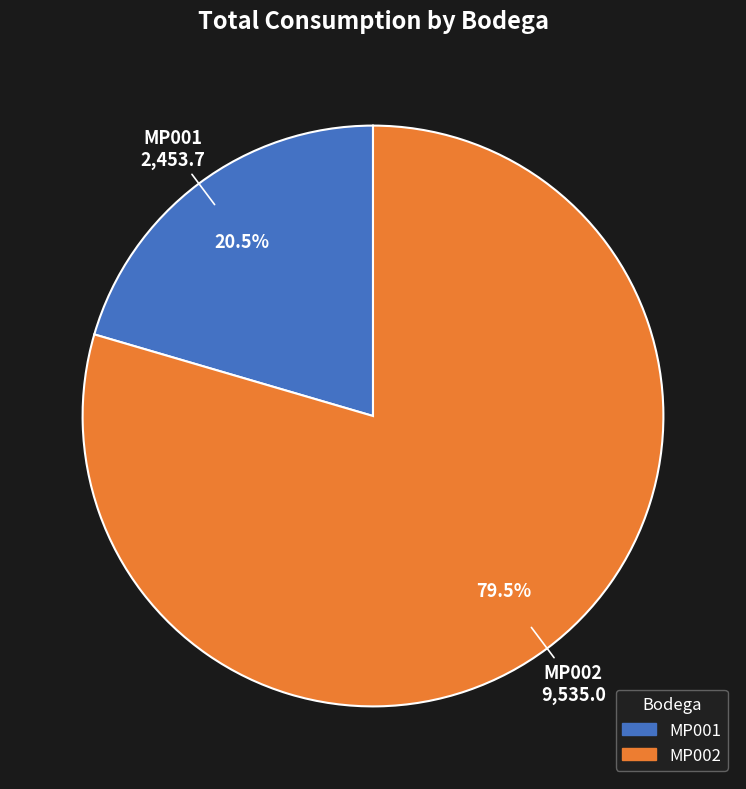

Is there any slice that represents more than half of the pie?

Yes